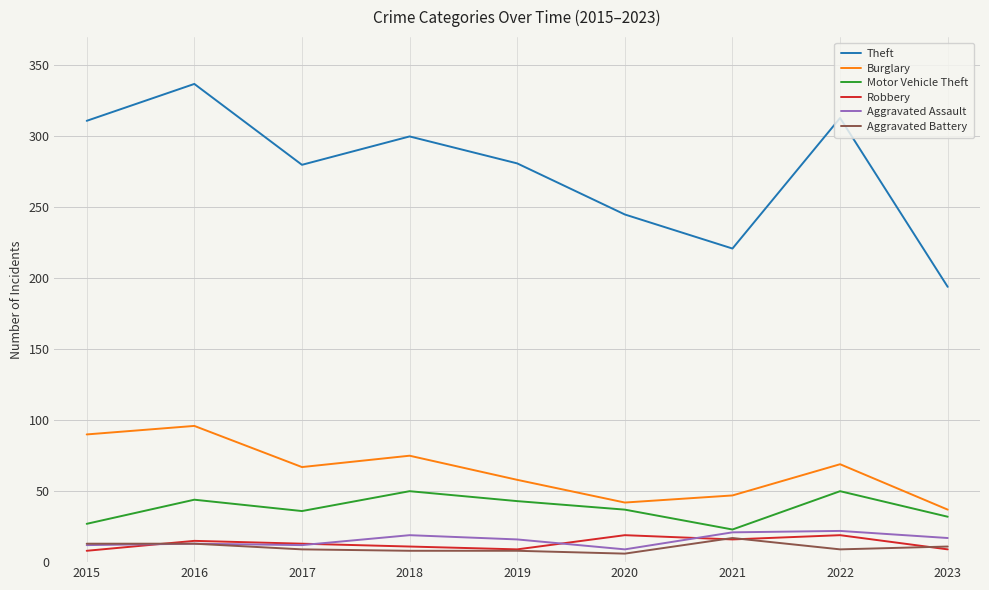

At which label is Theft closest to 265?

2017